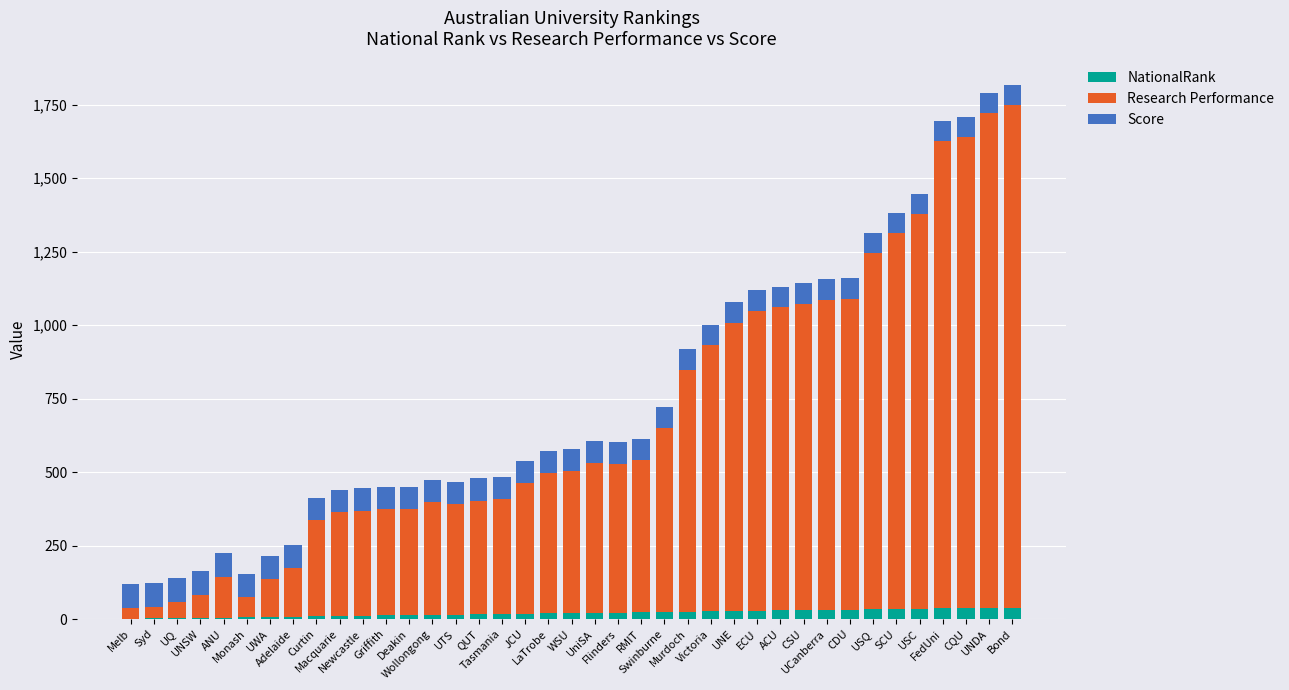

Does the chart contain stacked bars?

Yes